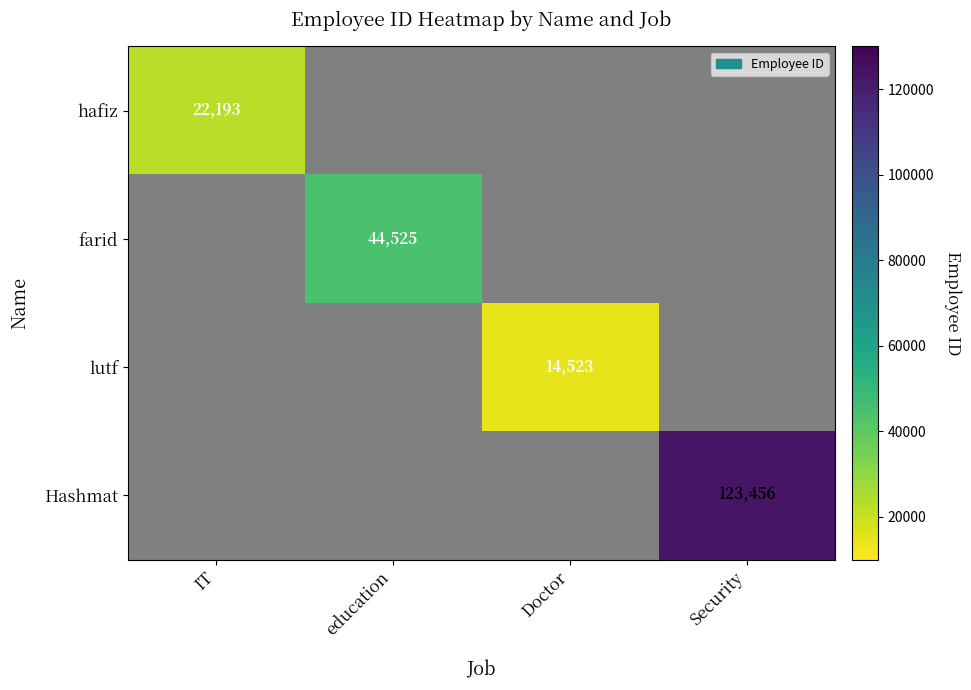

Is it true that Hashmat equals 36545 at Security?

False